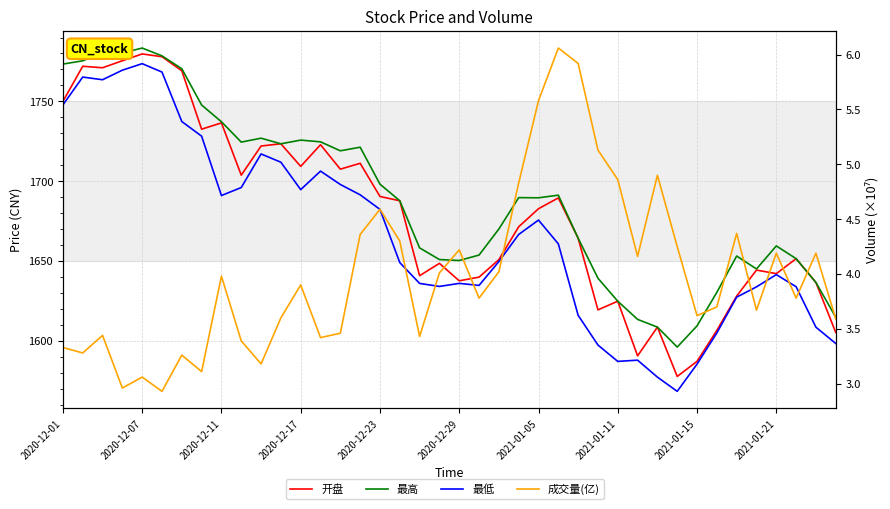

Which series has the widest spread of values?

最低